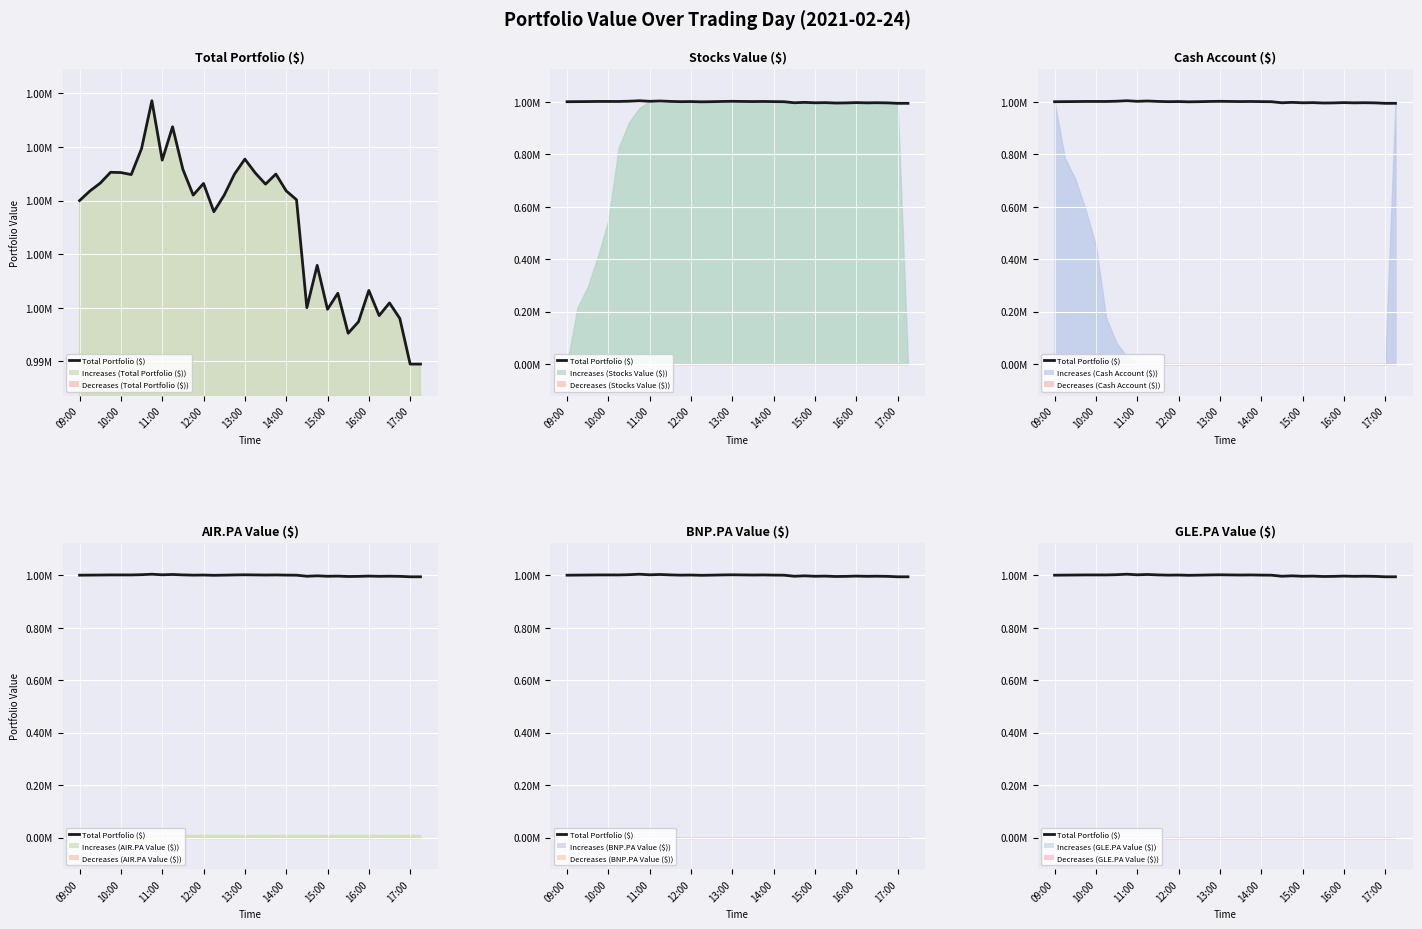

How many interior local valleys (lower than both neighbors) does the data have?

10